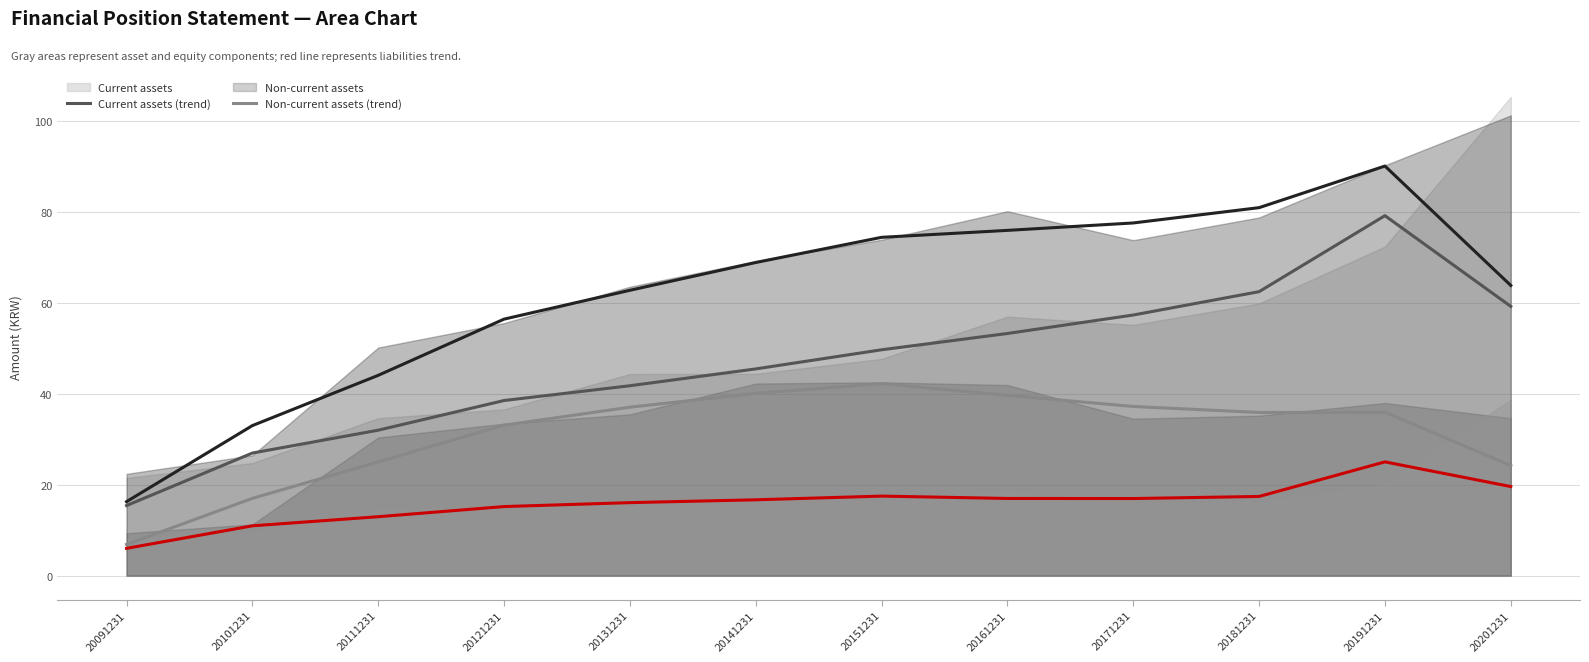

Reading left to right, list all the values displayed in this chart.

Current assets (trend): 20091231=15.4	20101231=27.0	20111231=32.0	20121231=38.6	20131231=41.8	20141231=45.5	20151231=49.7	20161231=53.3	20171231=57.4	20181231=62.5	20191231=79.3	20201231=59.3
Non-current assets (trend): 20091231=6.9	20101231=17.0	20111231=25.1	20121231=33.1	20131231=37.1	20141231=40.1	20151231=42.3	20161231=39.7	20171231=37.2	20181231=35.9	20191231=36.0	20201231=24.2
Total liabilities (trend): 20091231=6.0	20101231=11.0	20111231=13.0	20121231=15.2	20131231=16.1	20141231=16.7	20151231=17.5	20161231=17.0	20171231=17.0	20181231=17.4	20191231=25.1	20201231=19.6
Total equity (trend): 20091231=16.3	20101231=33.0	20111231=44.1	20121231=56.5	20131231=62.8	20141231=68.9	20151231=74.5	20161231=76.0	20171231=77.7	20181231=81.0	20191231=90.2	20201231=63.9